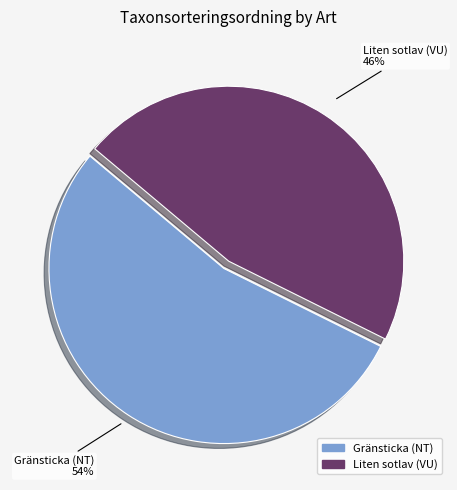

Which slice represents more than half of the pie?

Gränsticka (NT)